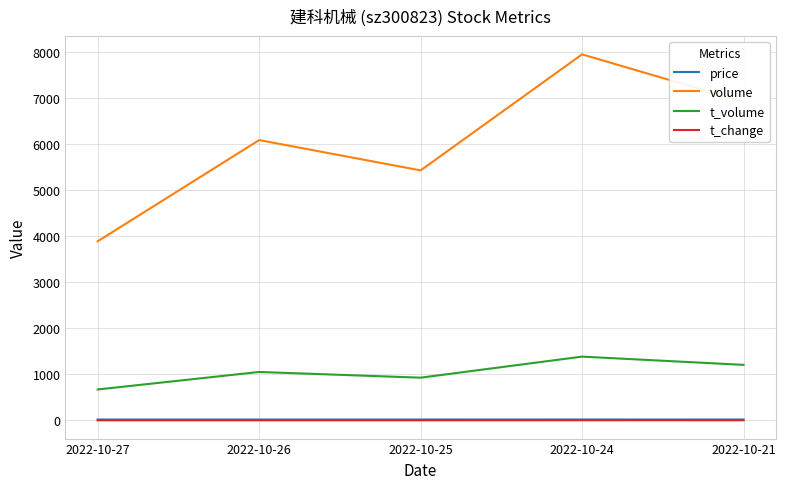

In volume, how many points are lower than both neighbors (excluding endpoints)?

1